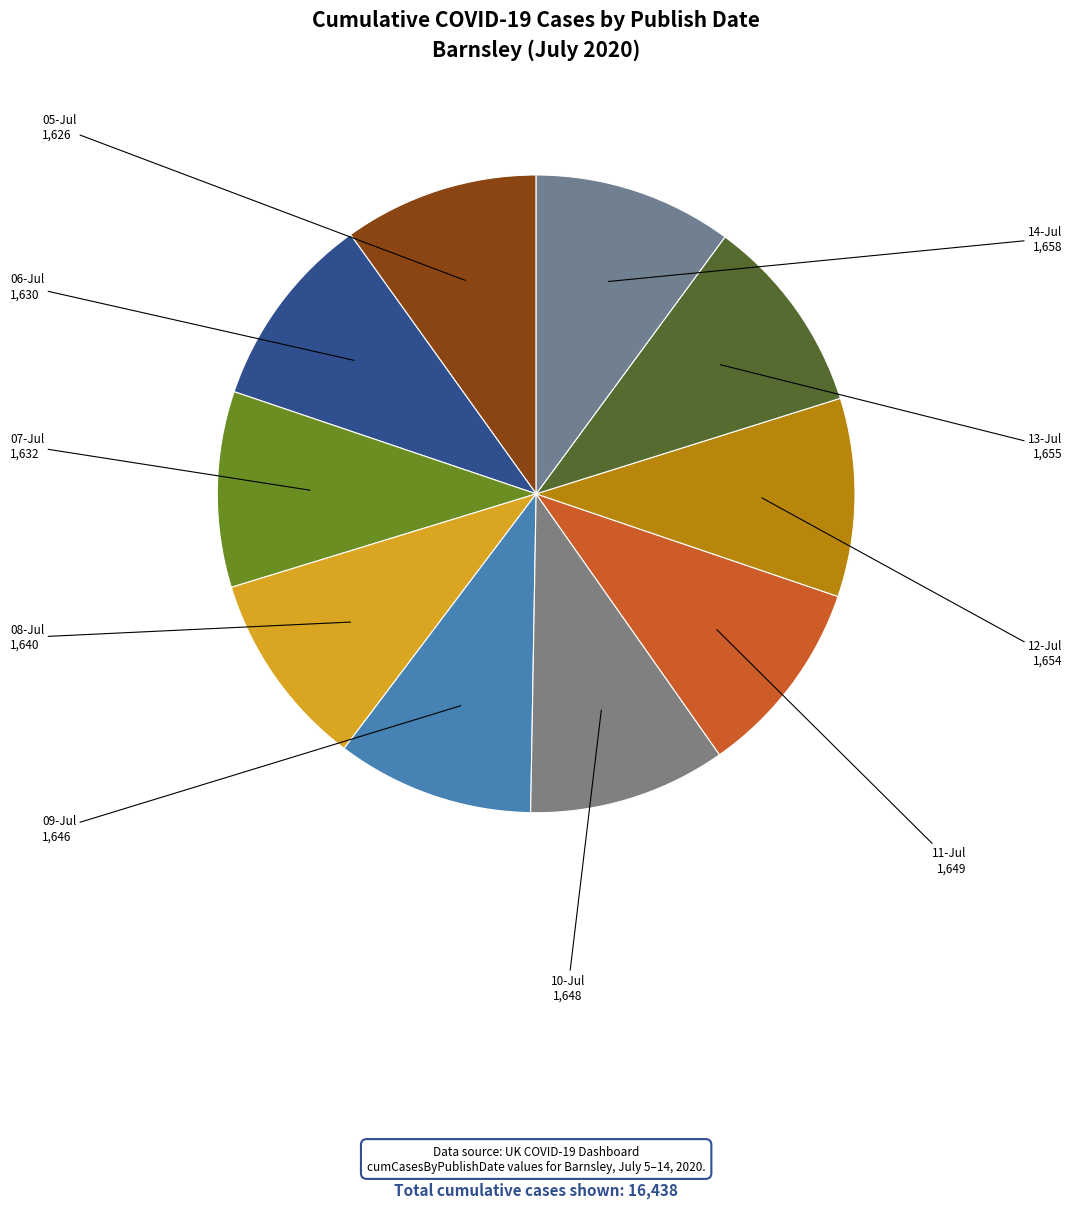

Count the number of slices in the pie.

10